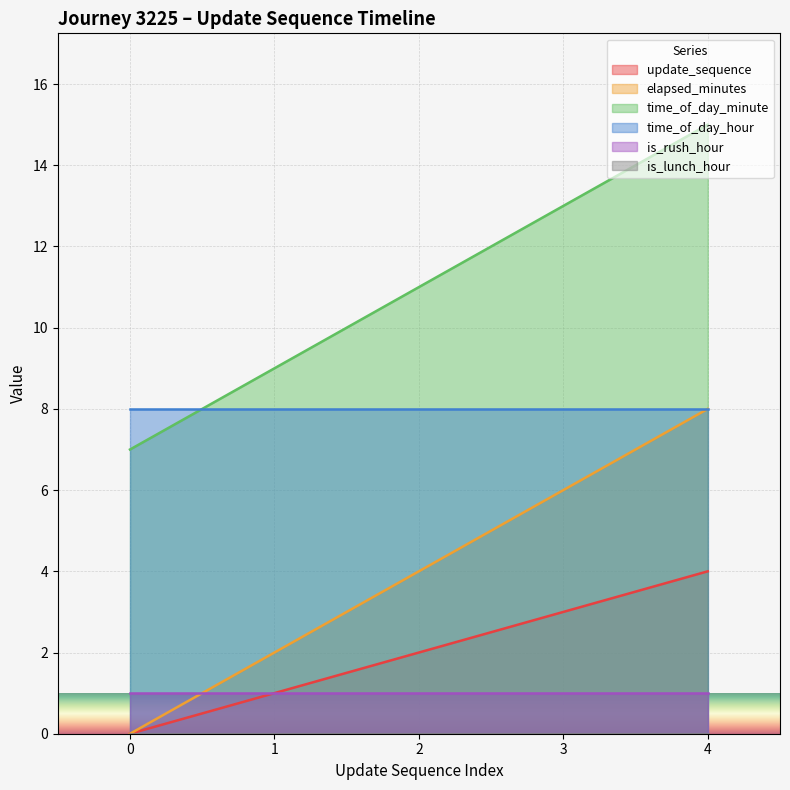

What is the value of the update_sequence point at the 2nd from the left?

1